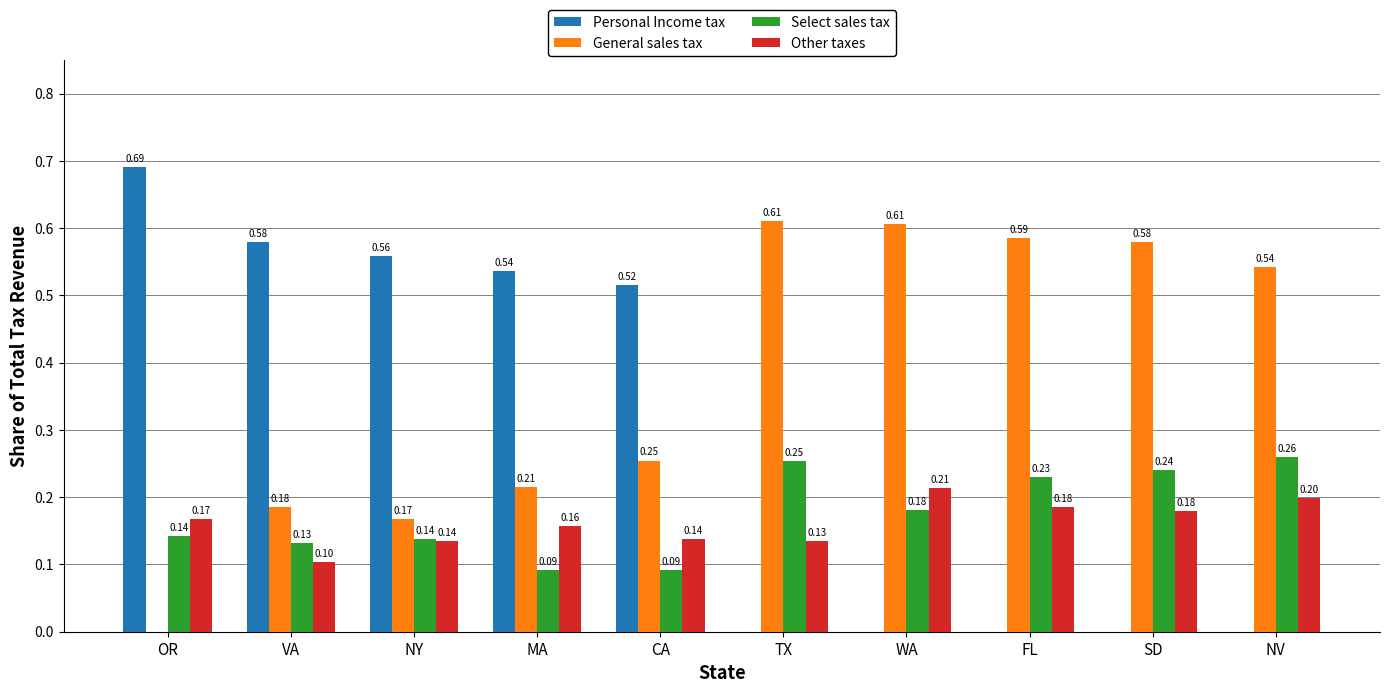

Which category has the highest value across all series?

OR